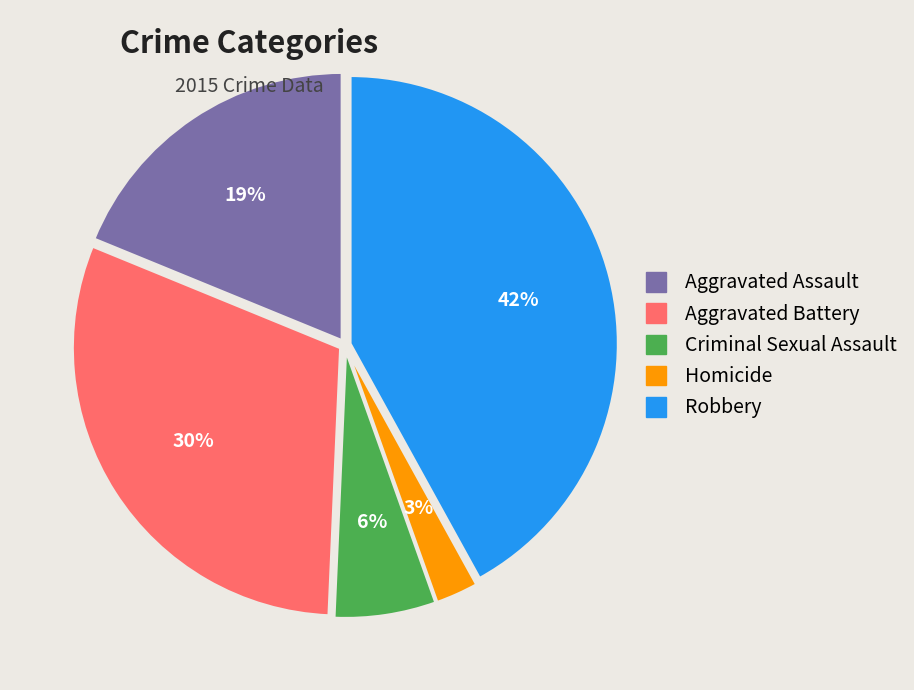

To the nearest percent, what is the combined percentage of Robbery and Aggravated Assault?

61%